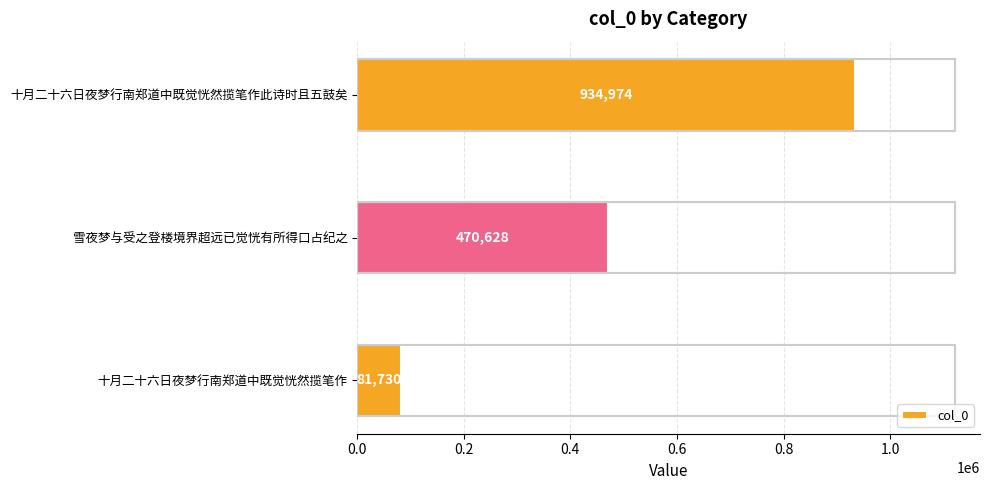

List the labels in order of value, largest first.

十月二十六日夜梦行南郑道中既觉恍然揽笔作此诗时且五鼓矣, 雪夜梦与受之登楼境界超远已觉恍有所得口占纪之, 十月二十六日夜梦行南郑道中既觉恍然揽笔作